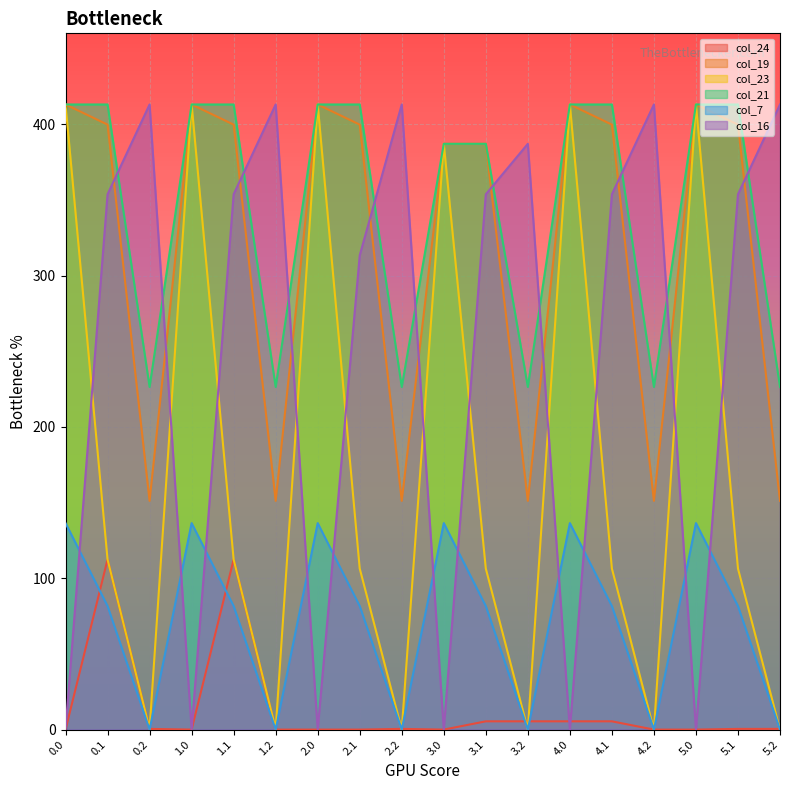

Count the number of categories in the chart.

18